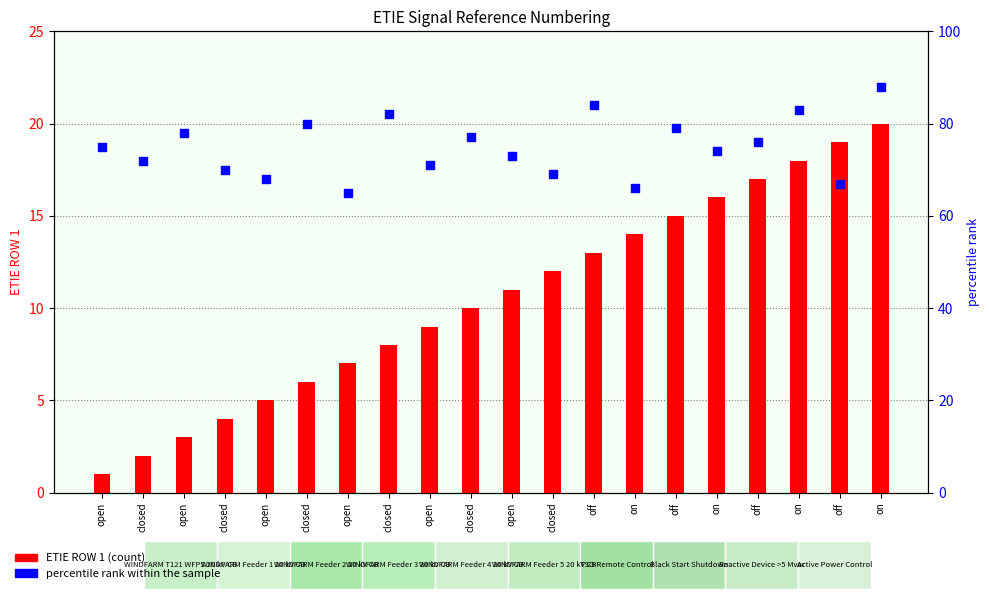

Is the value of percentile rank within the sample at closed greater than the value of ETIE ROW 1 (count) at open?

Yes